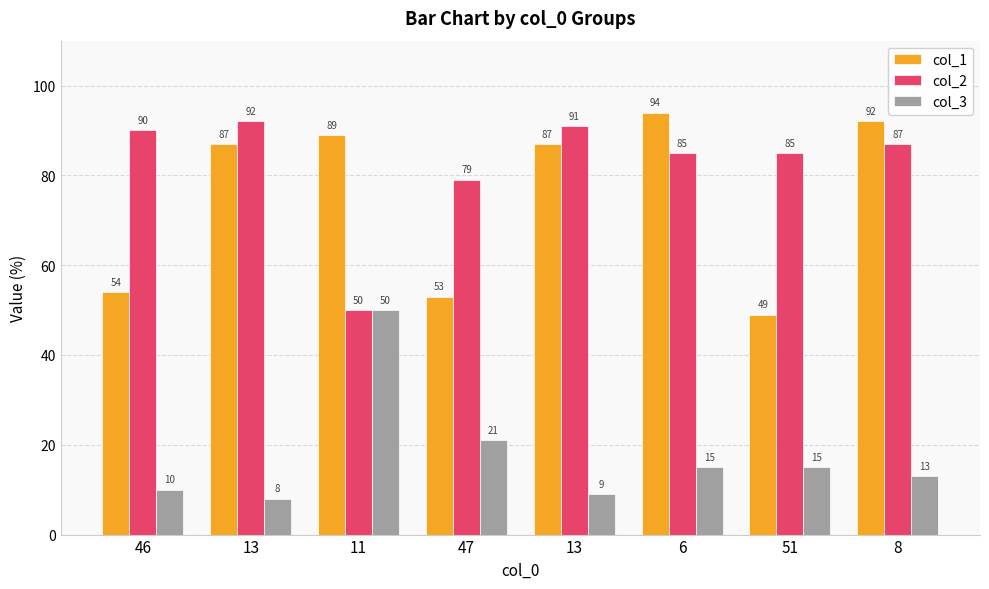

Which series changed the most between 6 and 8?

col_1